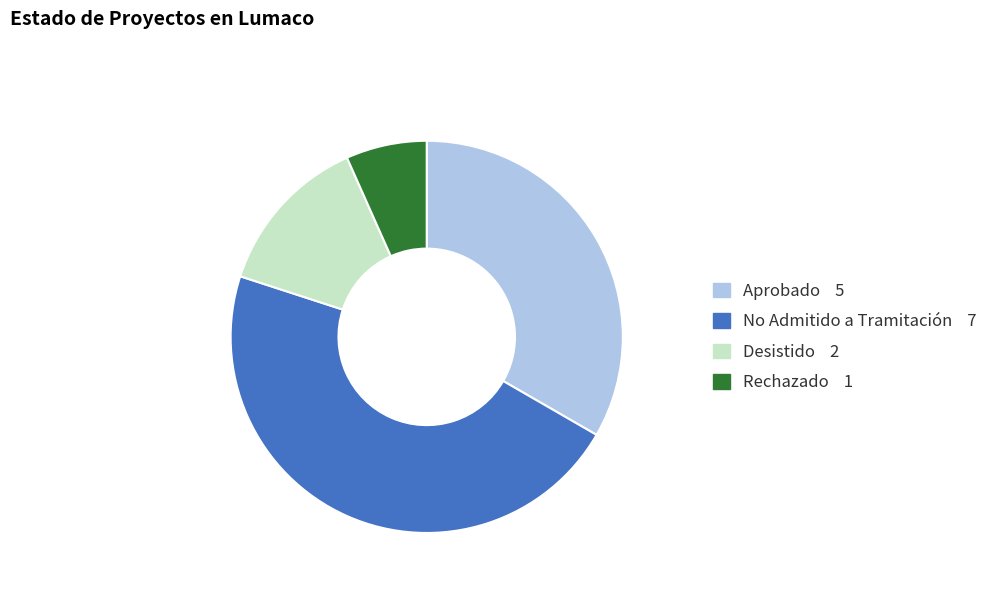

Between Desistido and No Admitido a Tramitación, which is larger?

No Admitido a Tramitación